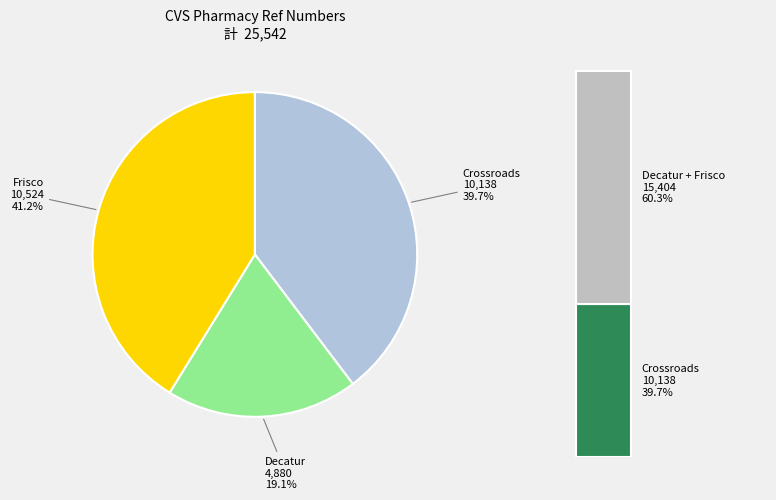

To the nearest percent, what percentage of the pie is Decatur?

19%